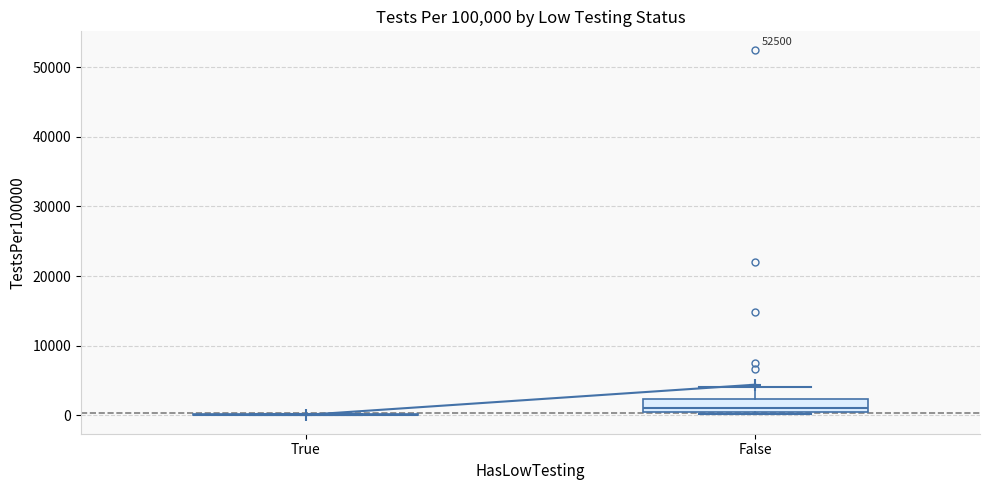

Reading left to right, read every box against the y-axis: the position of its median line, the range the box covers, and the ends of its whiskers. The values are not printed on the chart, so give them approximately, as read against the axis.

True: box collapsed to a line at 0, whiskers 0 to 0
False: median 1000 (just above the box's lower edge), box 1000 to 2000, whiskers 0 to 4000